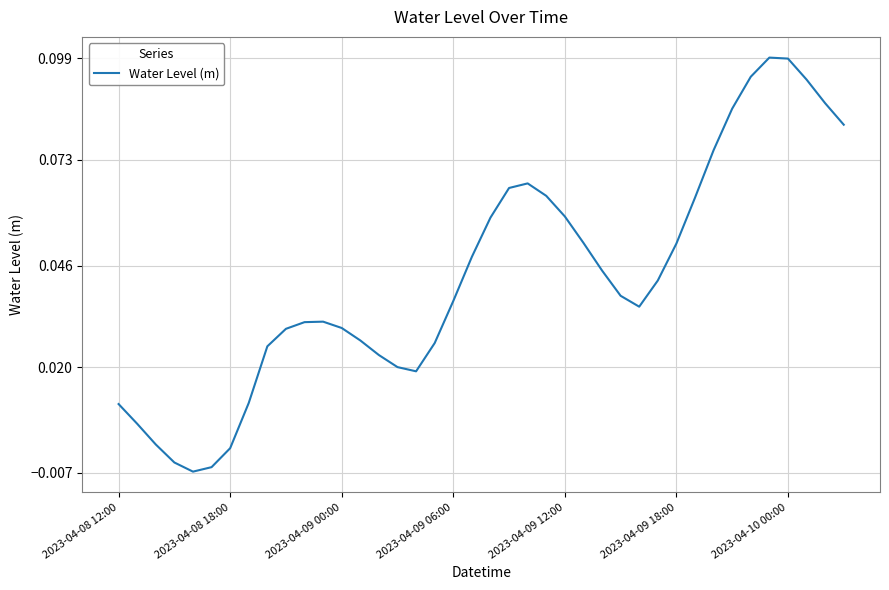

Is this an area chart (filled region under the line)?

No